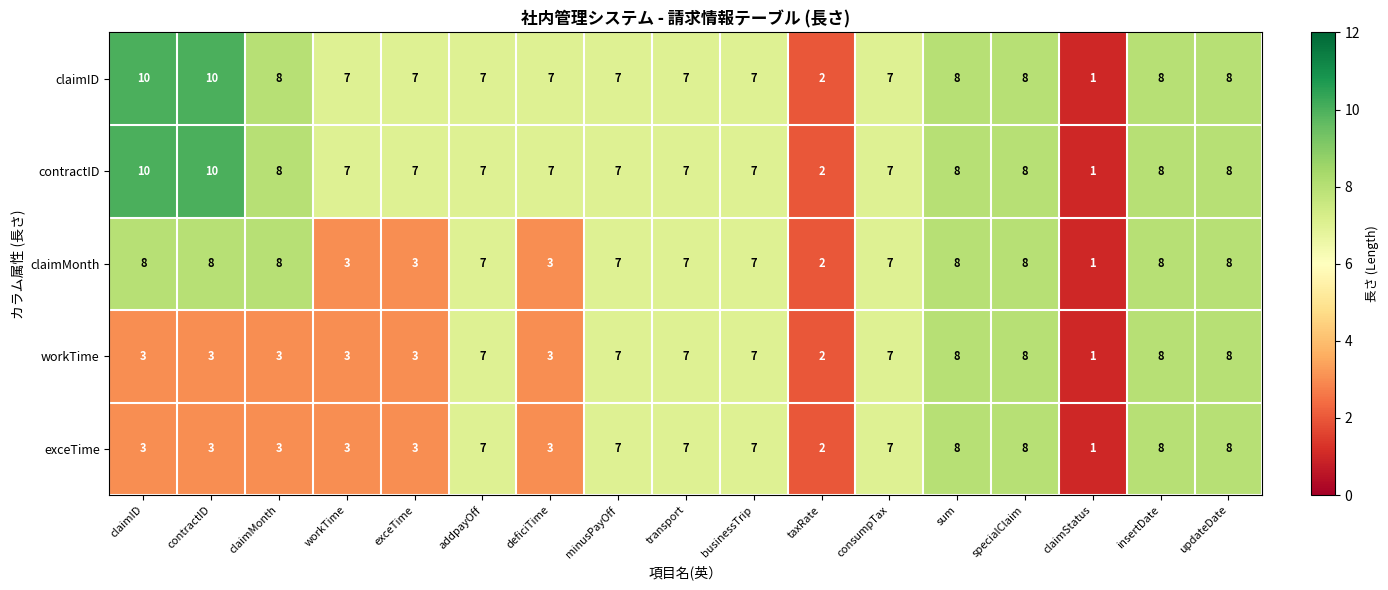

What is the greatest value displayed?

10